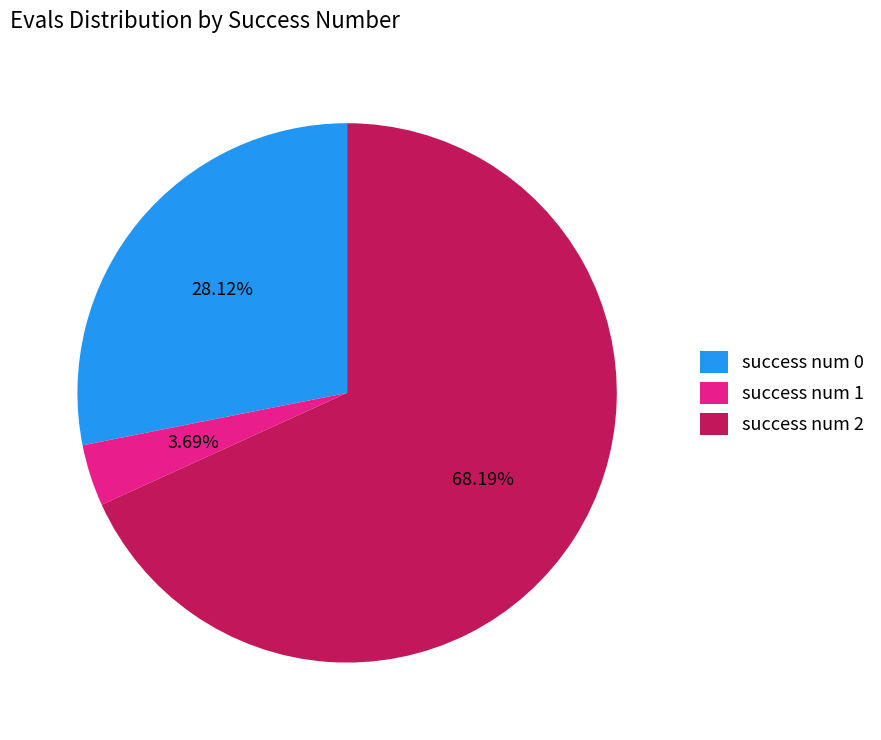

Is there any slice that represents more than half of the pie?

Yes